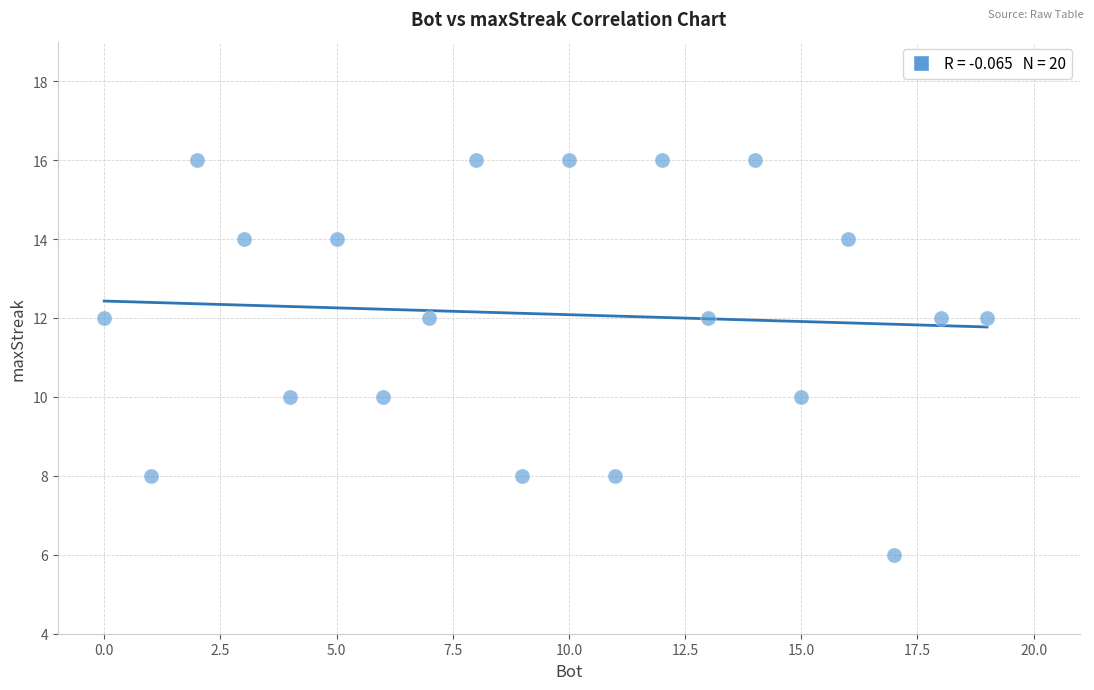

What is the range of X values (max minus min)?

19